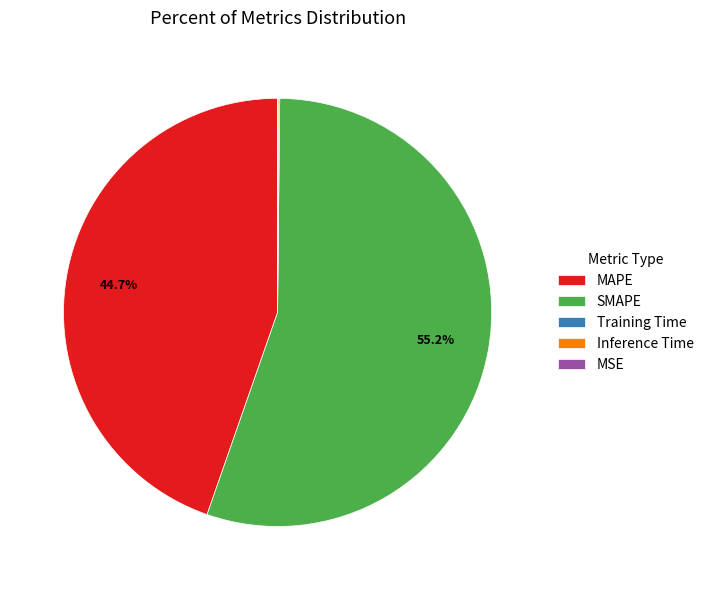

What percentage is NOT represented by MAPE?

55.3%